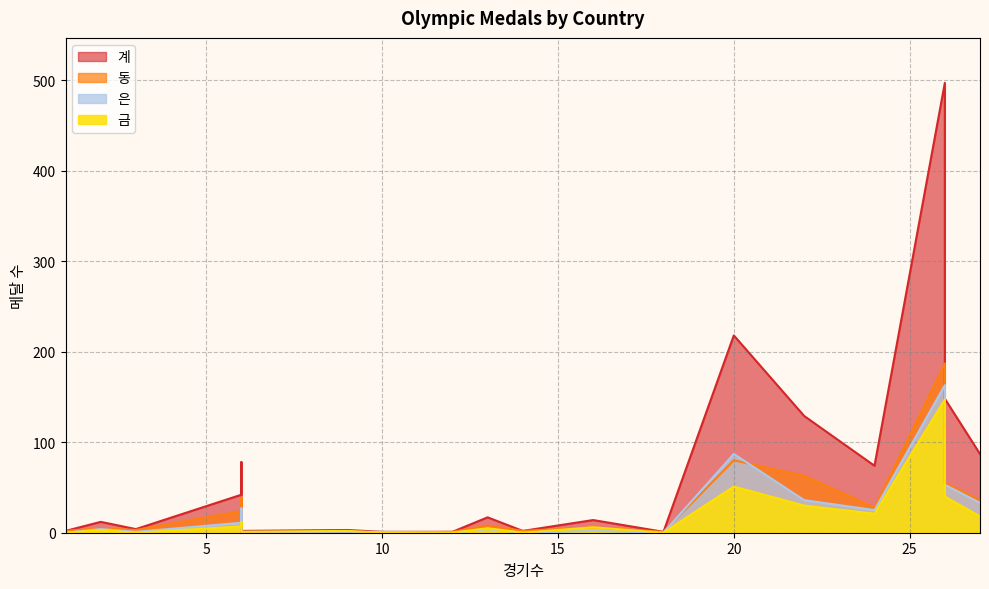

True or false: 금 and 계 intersect in this chart.

False